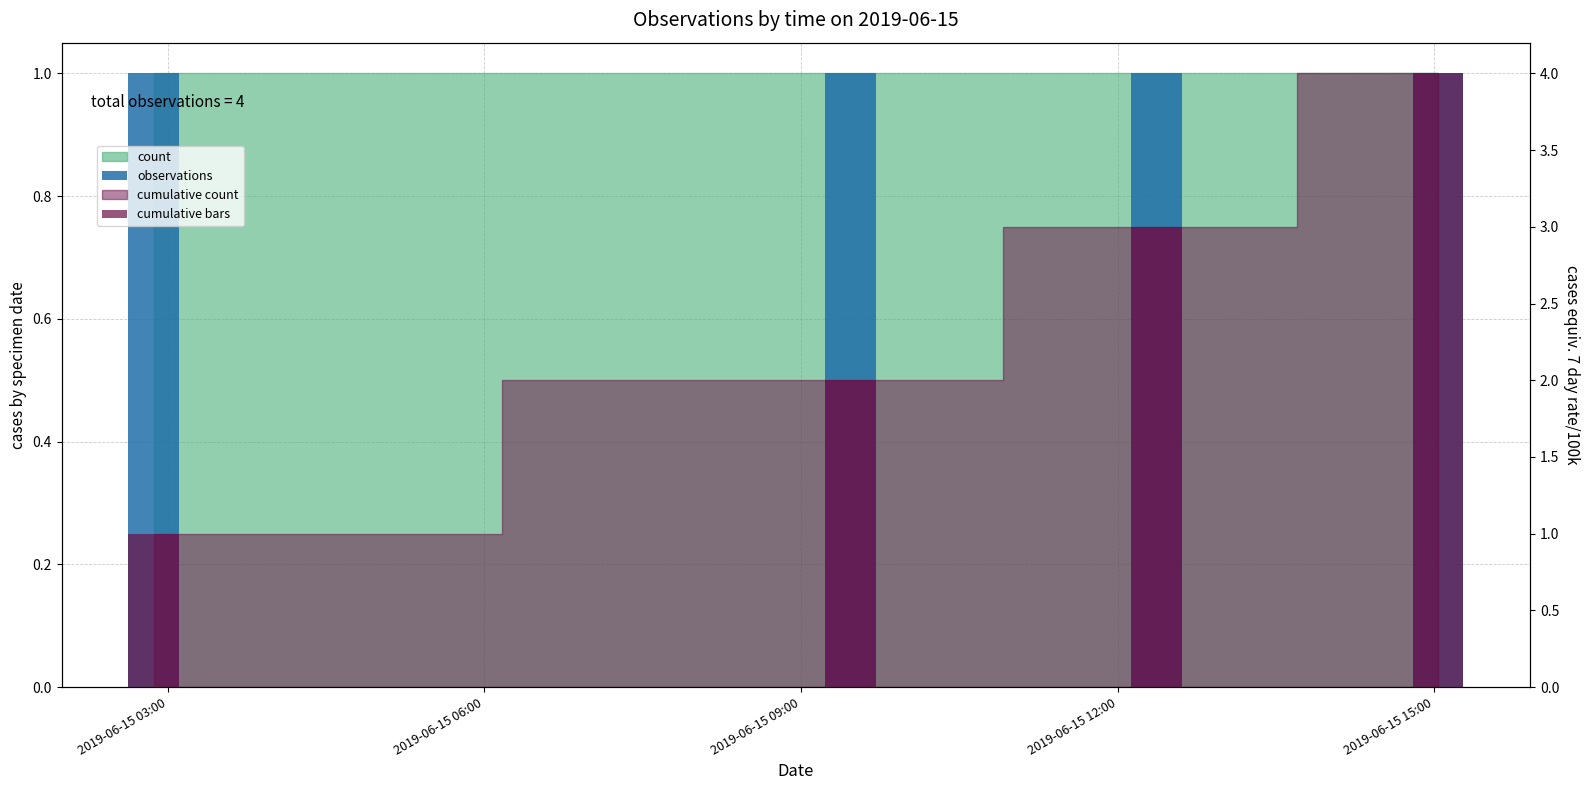

Which category has the lowest value in the cumulative bars series?

2019-06-15 03:00